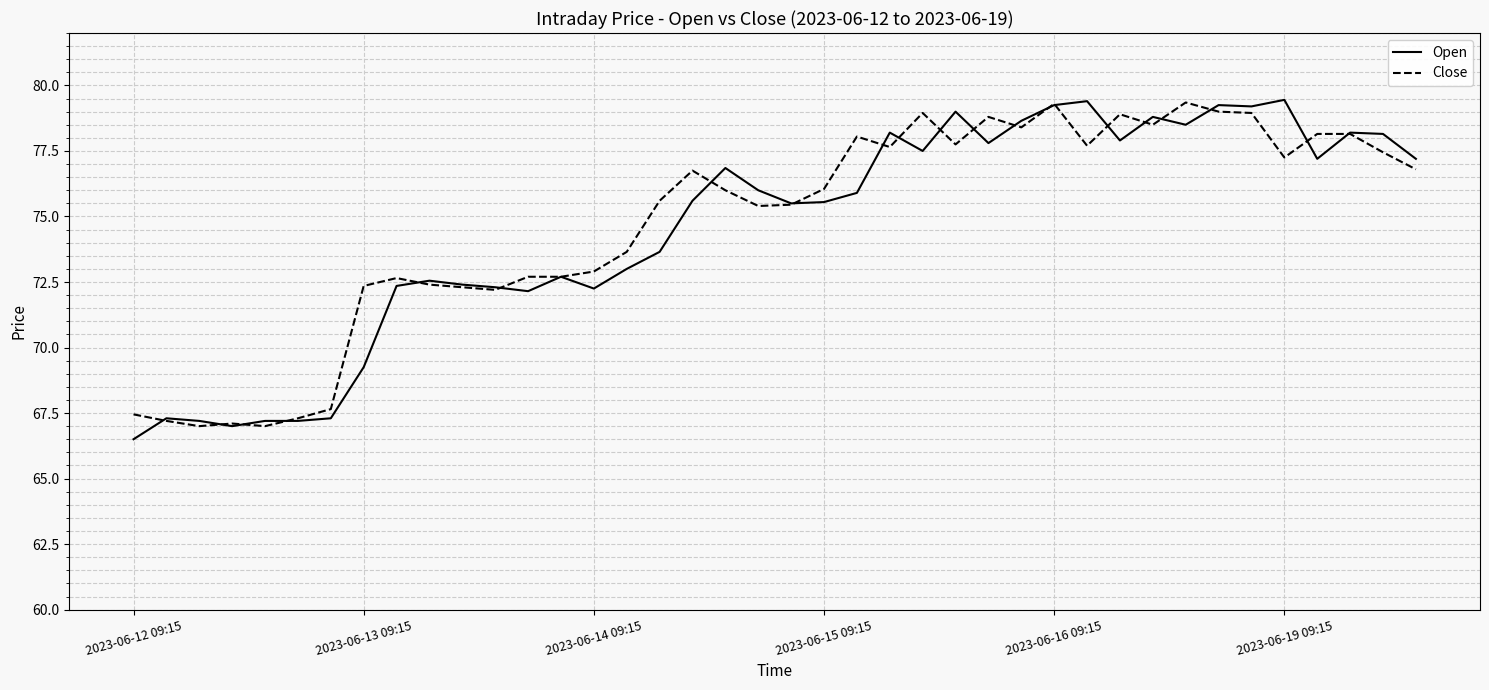

What is the highest value of the Open series?

79.5